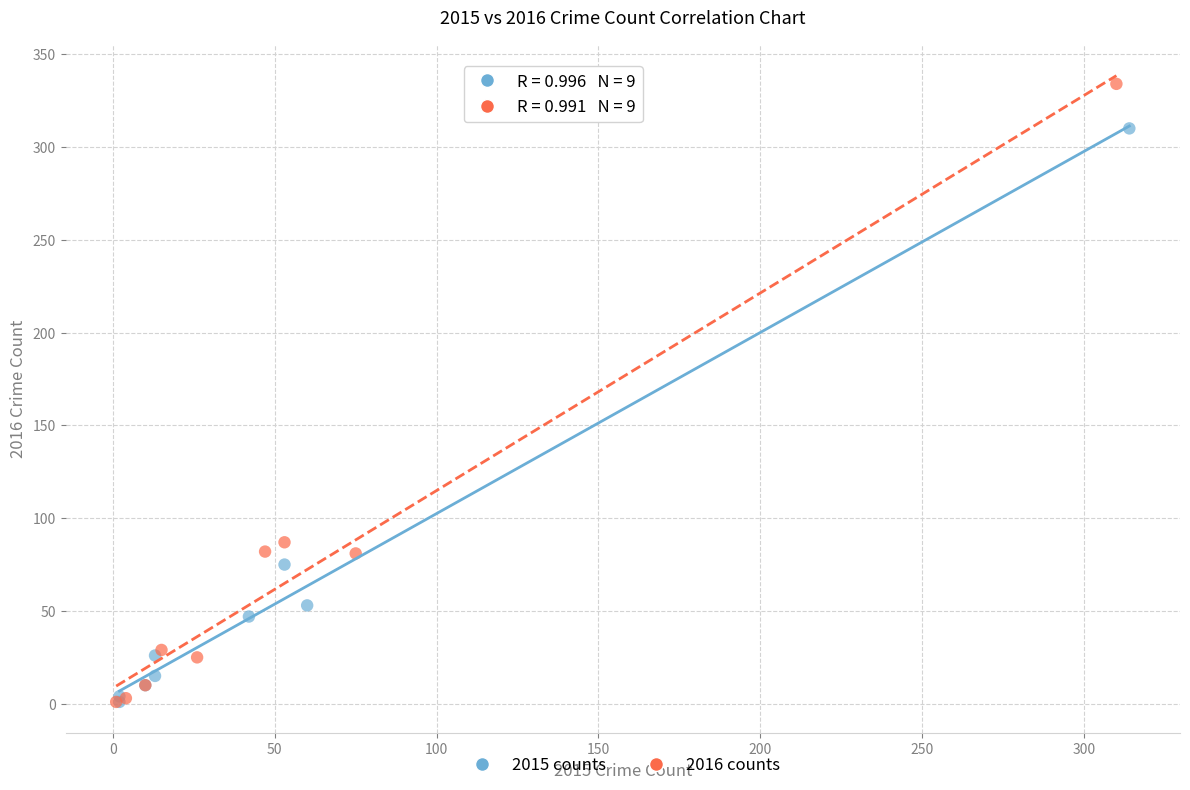

Which series has the widest spread of Y values?

2016 counts